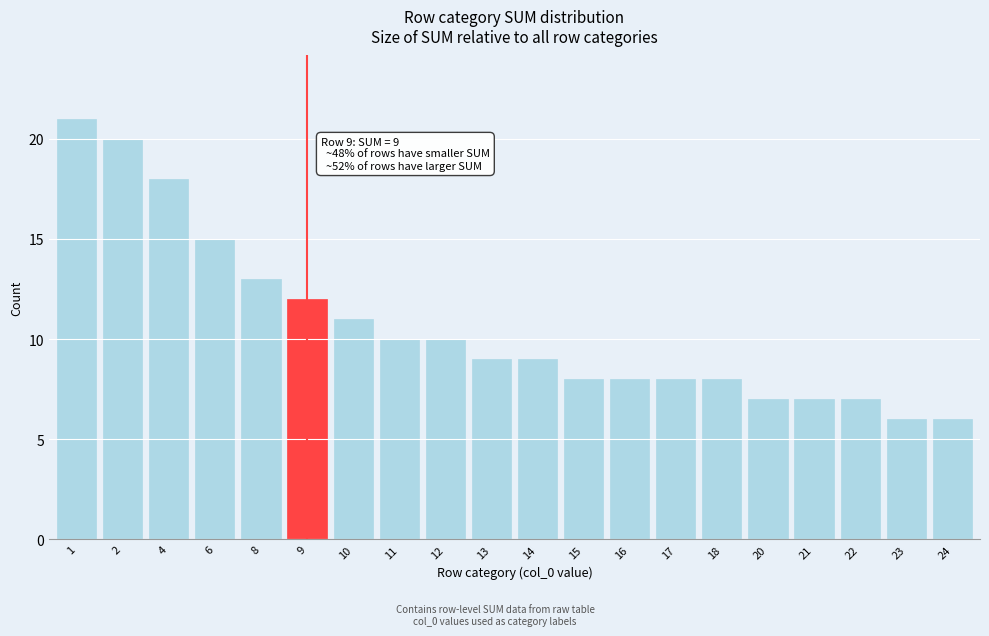

Reading left to right, transcribe all the data shown in this chart.

1=21	2=20	4=18	6=15	8=13	9=12	10=11	11=10	12=10	13=9	14=9	15=8	16=8	17=8	18=8	20=7	21=7	22=7	23=6	24=6